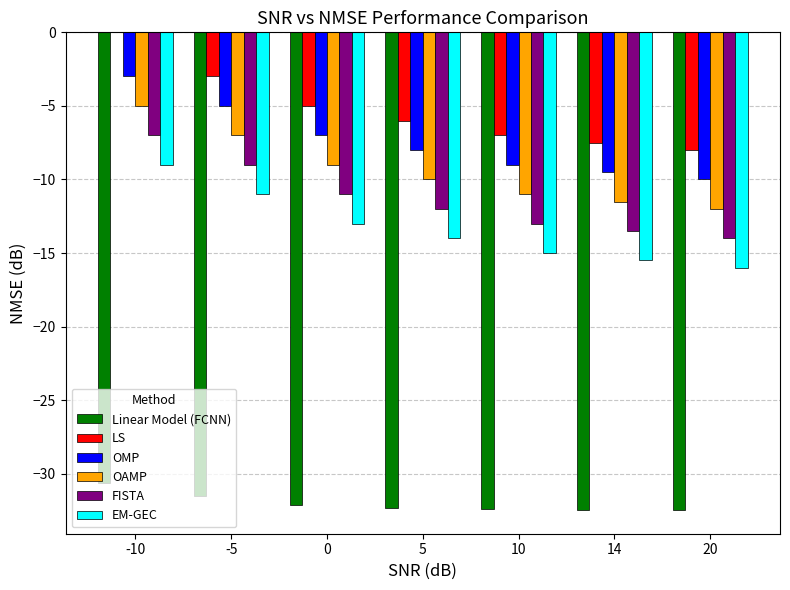

At which label does OMP reach its peak?

-10